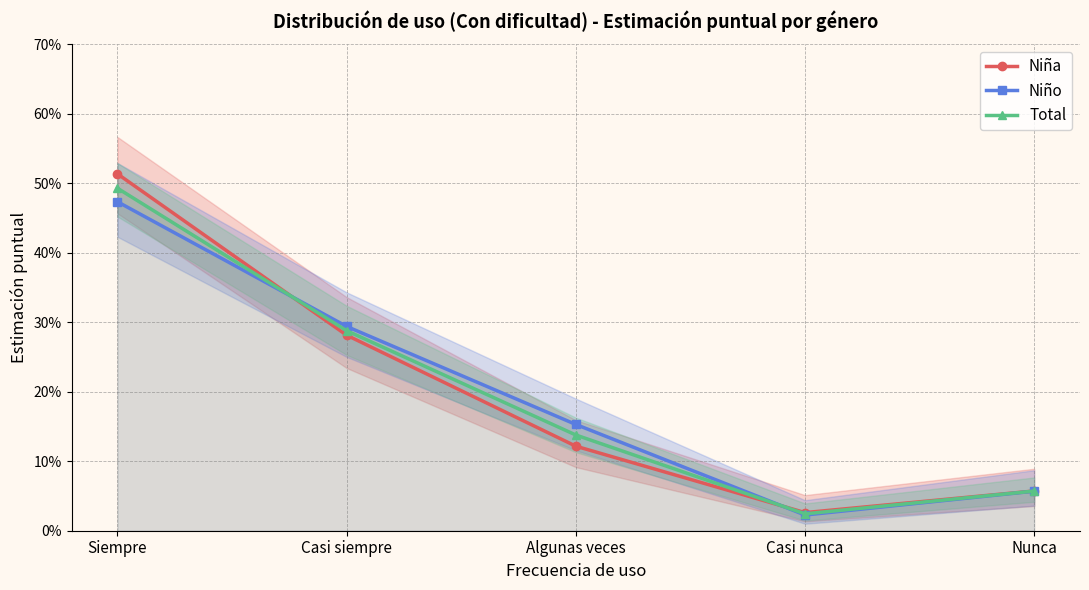

The Niña series shows 0.1 at Algunas veces. True or false?

True